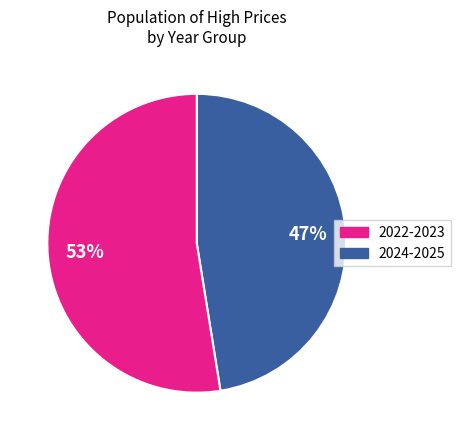

Is there a majority slice in this chart?

Yes